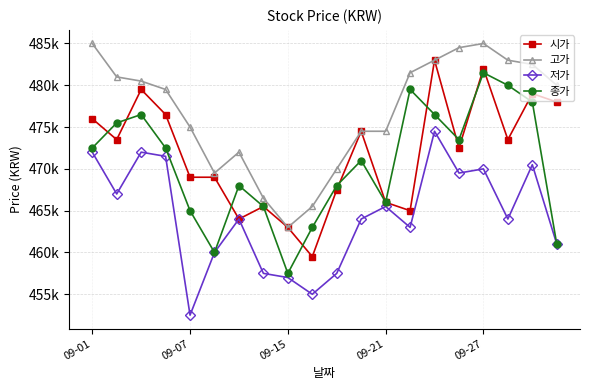

True or false: 시가 has more than 1 interior local peaks.

True